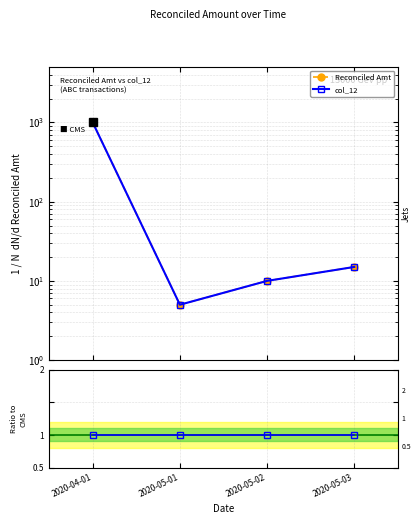

What is the sum of the col_12 values at 2020-05-02 and 2020-05-01?

15